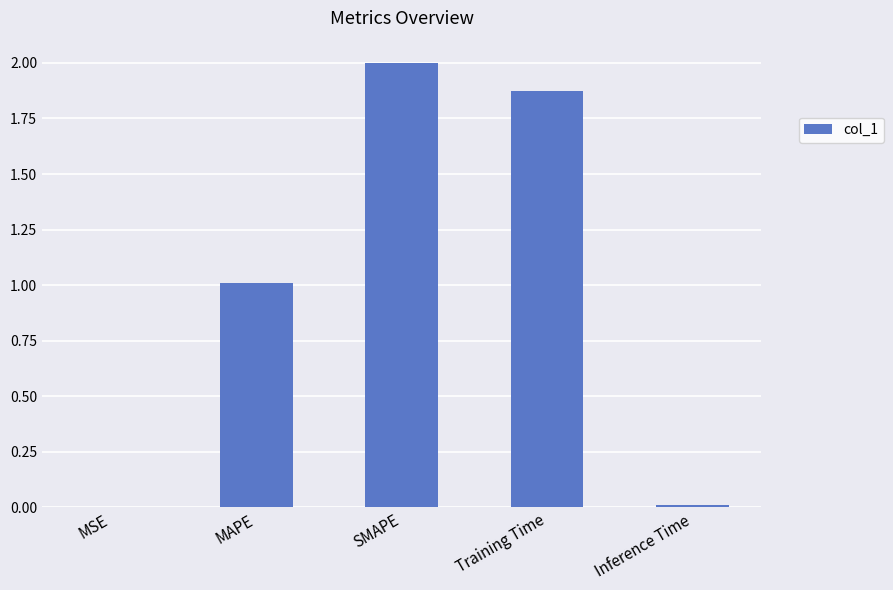

How many values exceed 1?

3